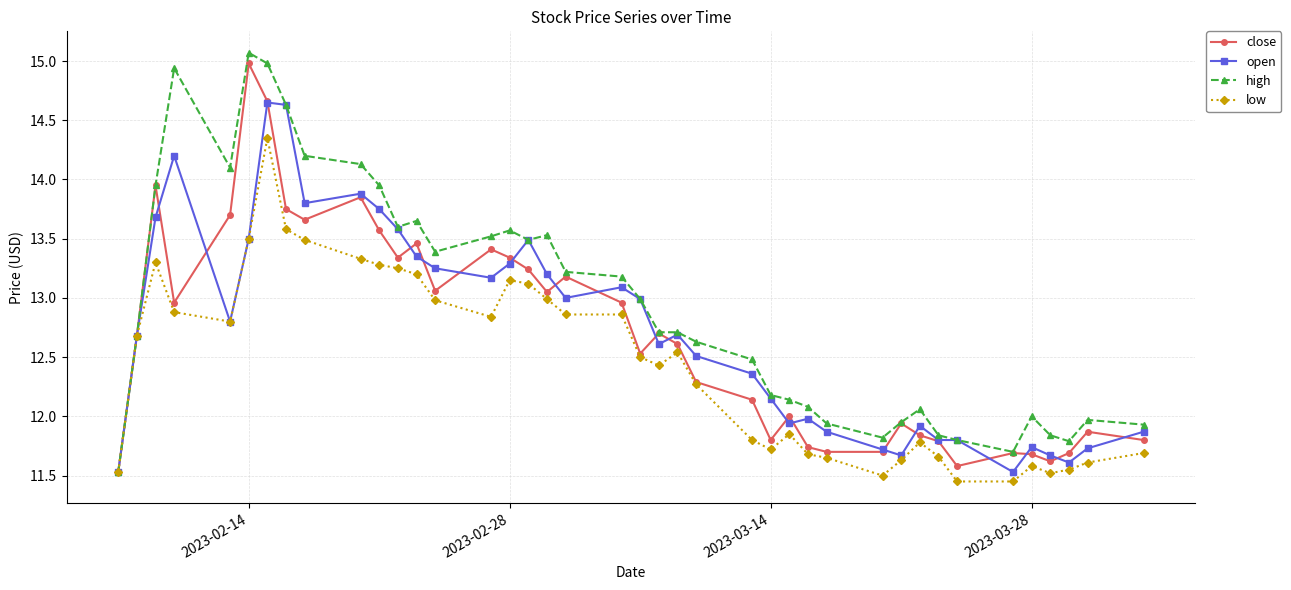

Which series has the largest range (max minus min)?

high